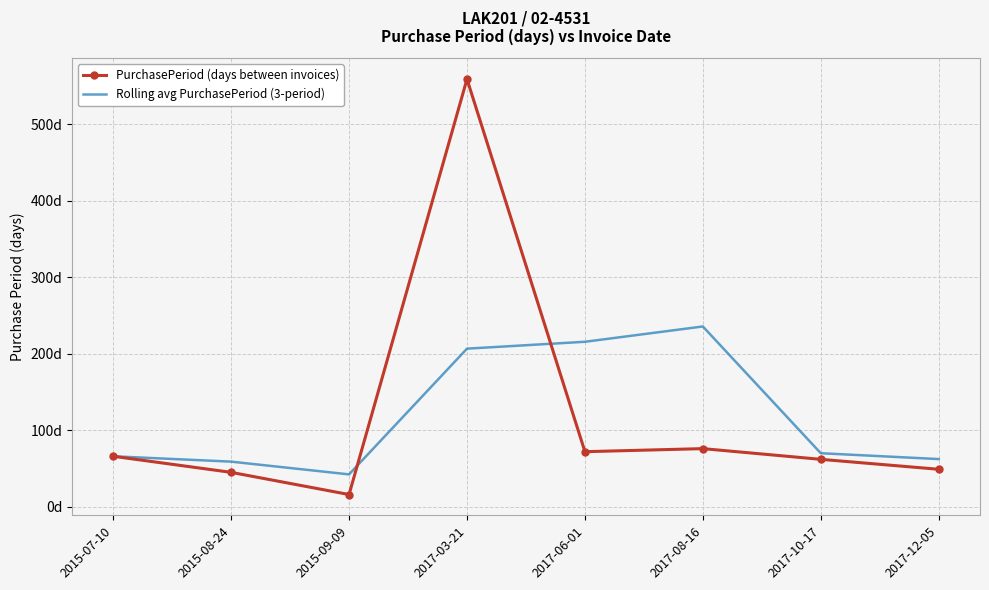

List the labels in order of PurchasePeriod (days between invoices) value, smallest first.

2015-09-09, 2015-08-24, 2017-12-05, 2017-10-17, 2015-07-10, 2017-06-01, 2017-08-16, 2017-03-21